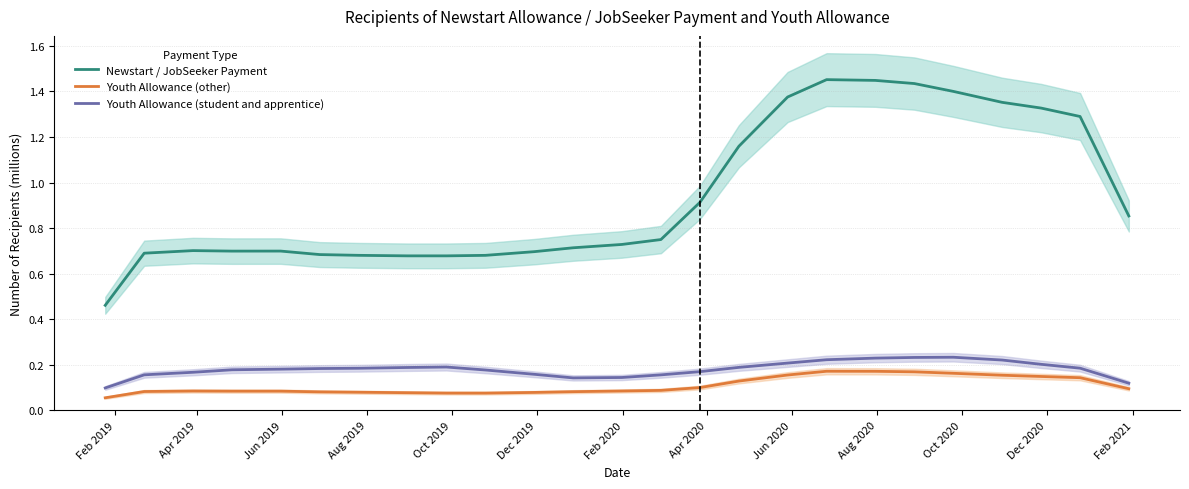

True or false: Newstart / JobSeeker Payment and Youth Allowance (other) intersect in this chart.

False